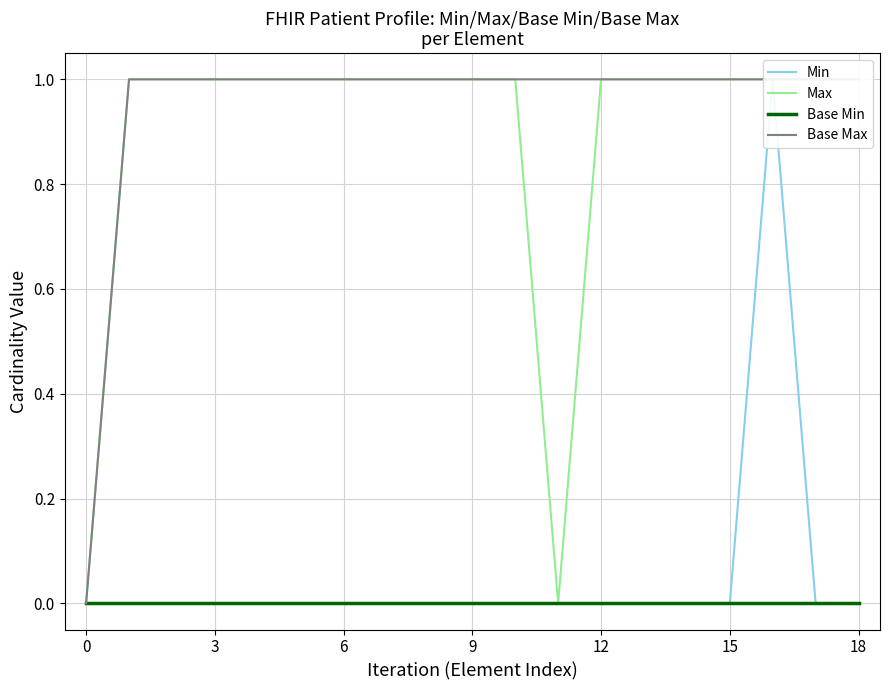

How many data points does each series have?

19